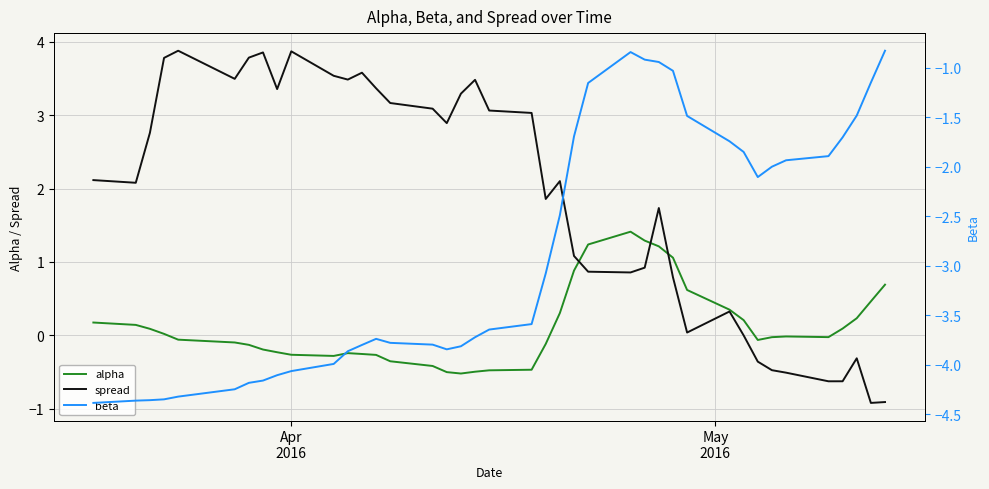

Is the value of beta at 22 greater than the value of spread at 21?

No